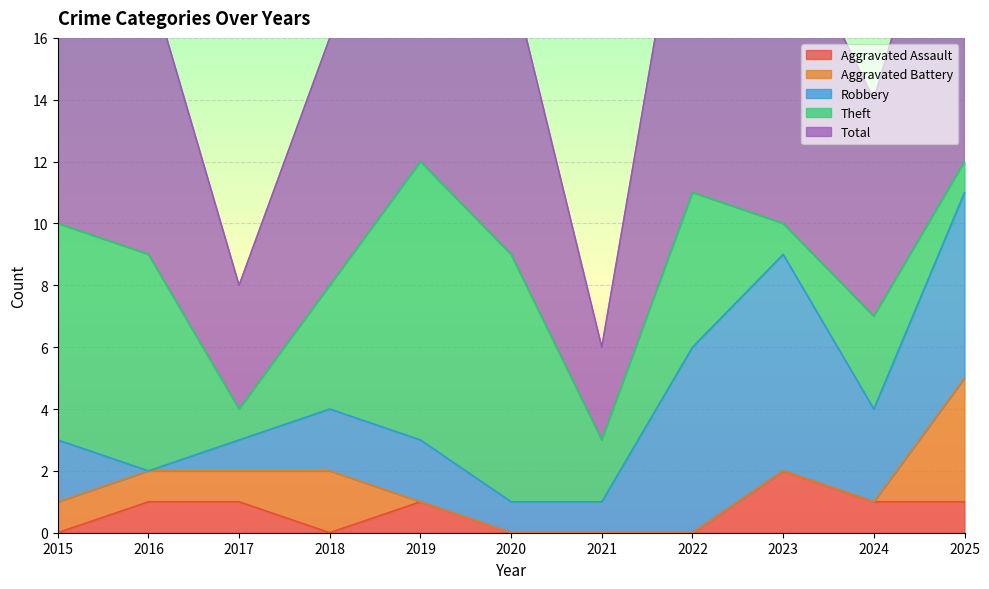

At which category does Total reach its first local valley?

2017